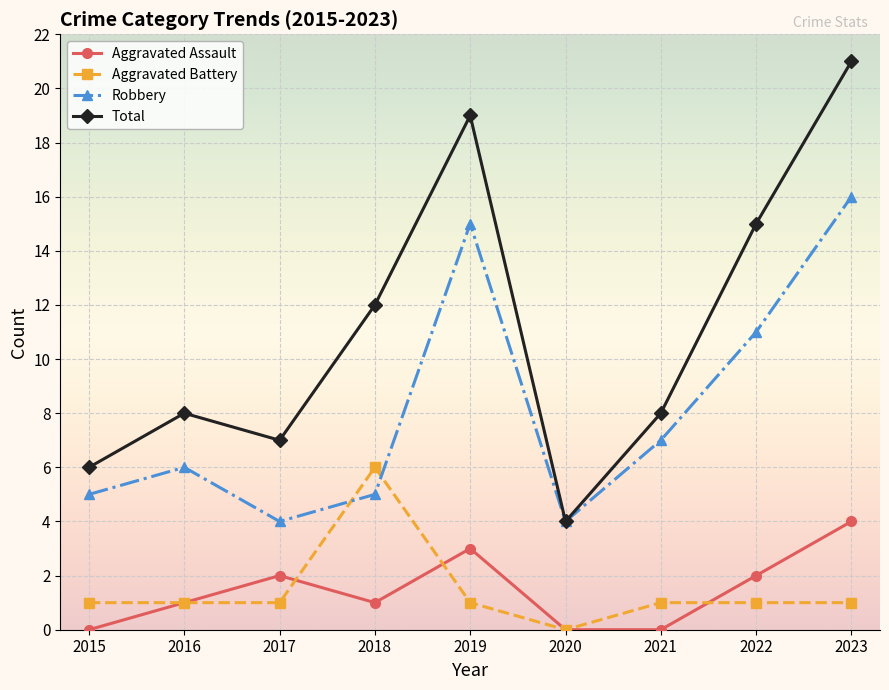

What is the difference between the maximum and minimum values in the Total series?

17